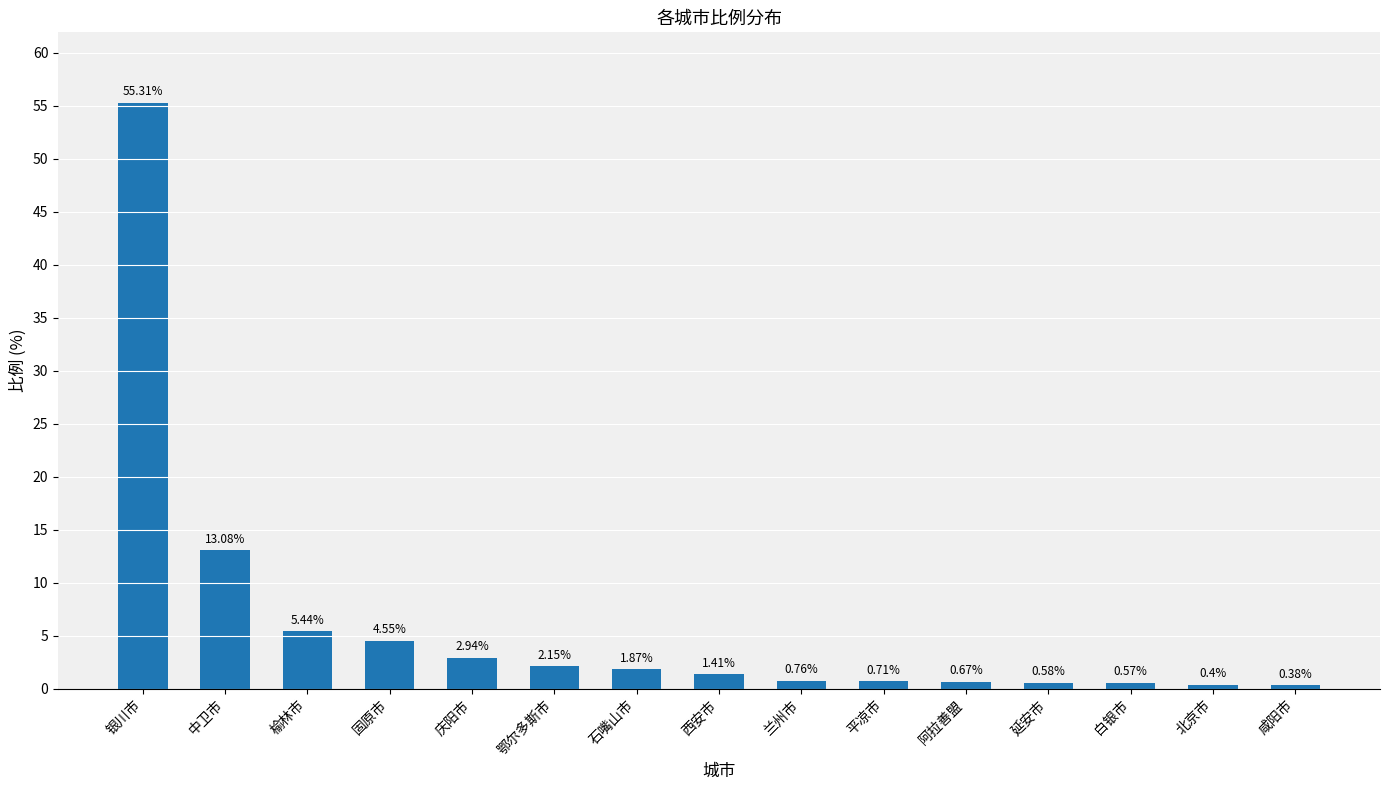

What is the label of the 5th bar from the left?

庆阳市